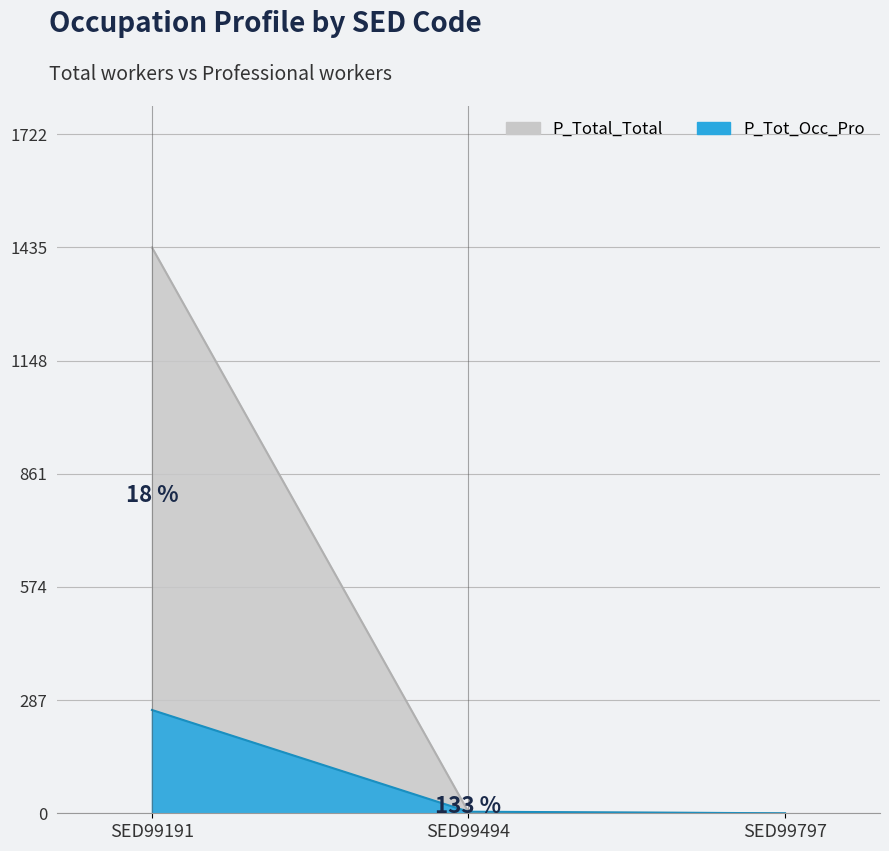

Rank the categories by P_Tot_Occ_Pro value from lowest to highest.

SED99797, SED99494, SED99191